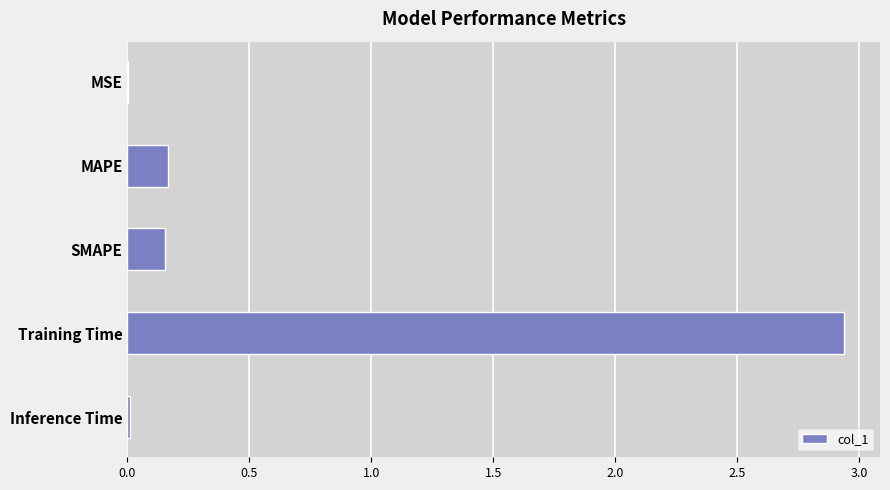

What is the sum of the values at SMAPE and Training Time?

3.1